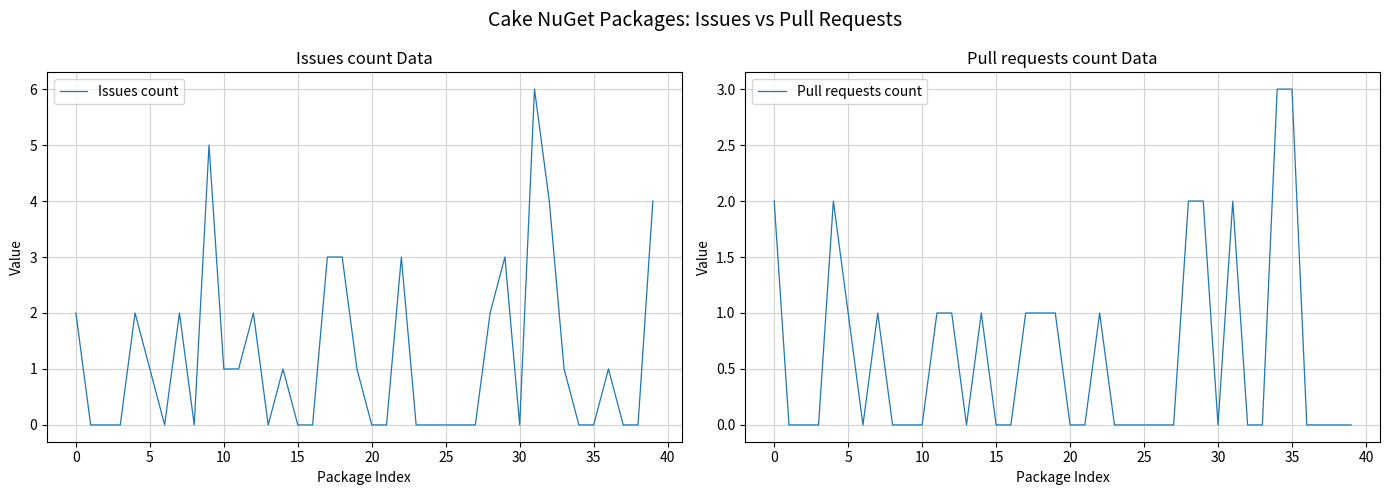

How many interior local peaks does the Pull requests count series have?

5